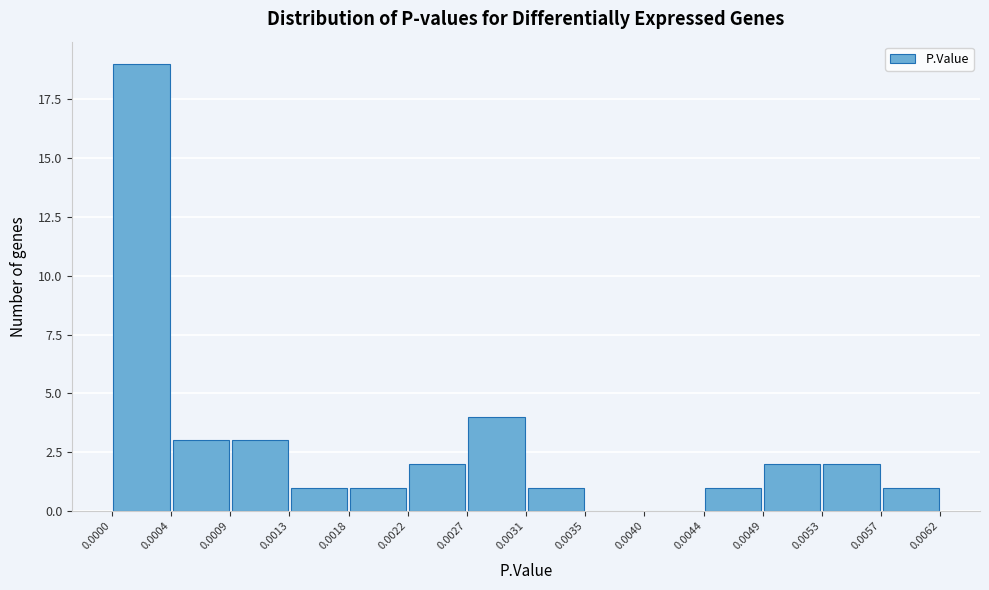

Reading left to right, list every bar in this chart as the range it spans on the x-axis followed by its height. The values are not printed on the chart, so give them approximately, as read against the axis.

0.0000 to 0.0004: 19
0.0004 to 0.0009: 3
0.0009 to 0.0013: 3
0.0013 to 0.0018: 1
0.0018 to 0.0022: 1
0.0022 to 0.0027: 2
0.0027 to 0.0031: 4
0.0031 to 0.0035: 1
0.0035 to 0.0040: 0
0.0040 to 0.0044: 0
0.0044 to 0.0049: 1
0.0049 to 0.0053: 2
0.0053 to 0.0057: 2
0.0057 to 0.0062: 1